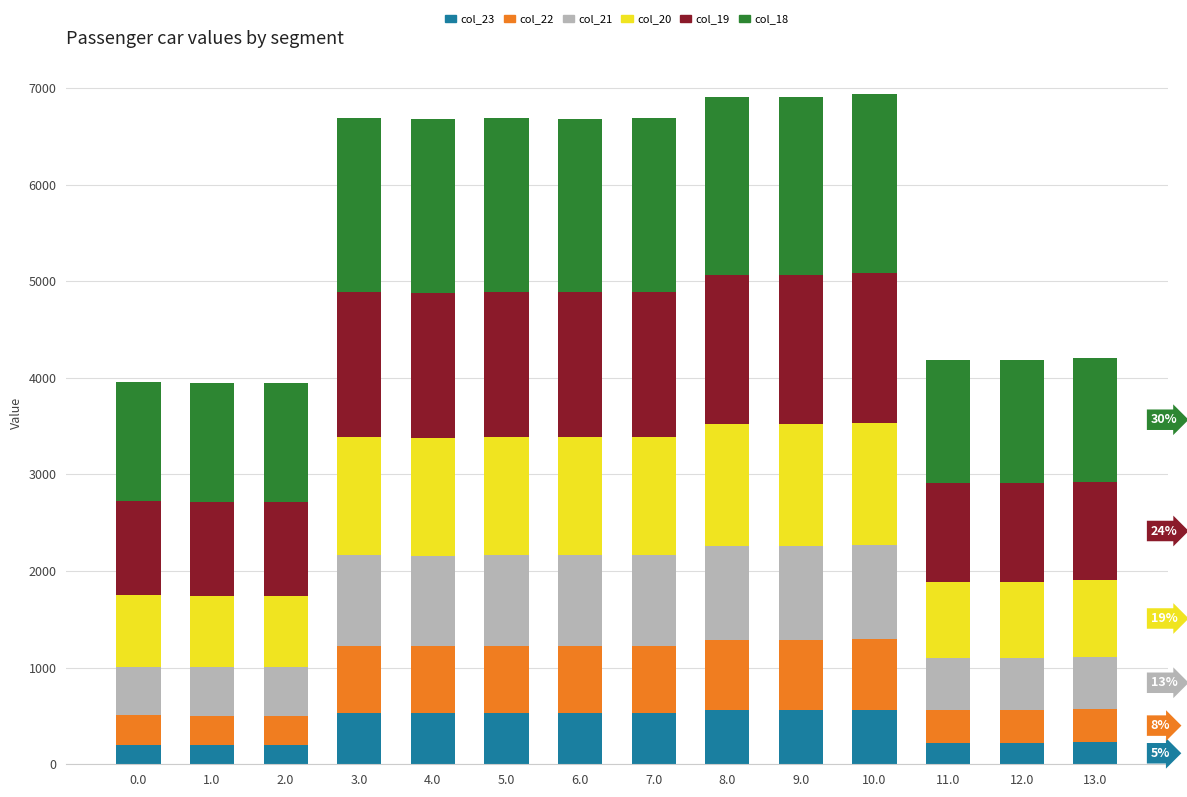

What is the total value across all series at 12.0?

4183.3